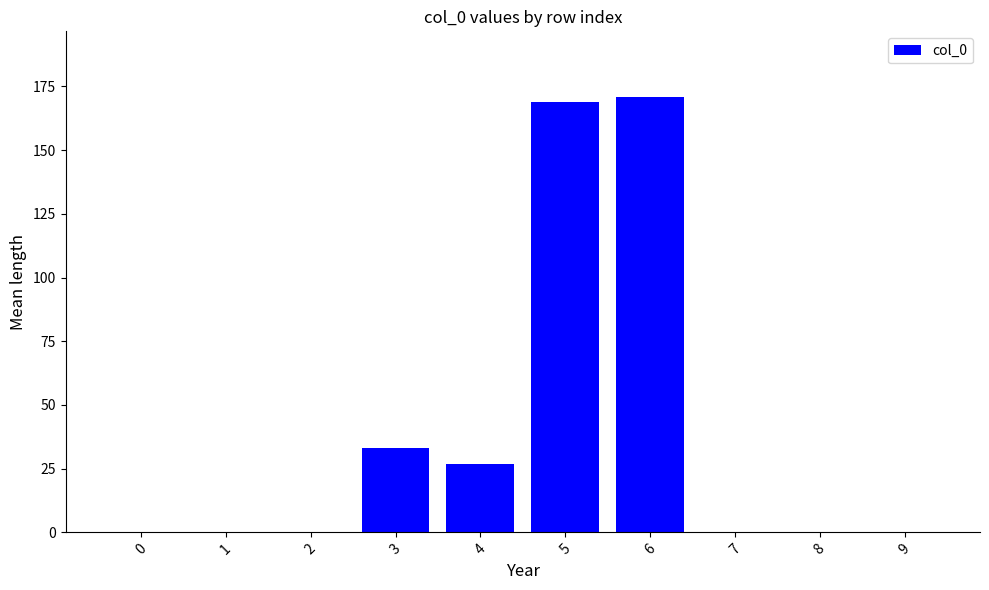

How many series are shown in this chart?

1